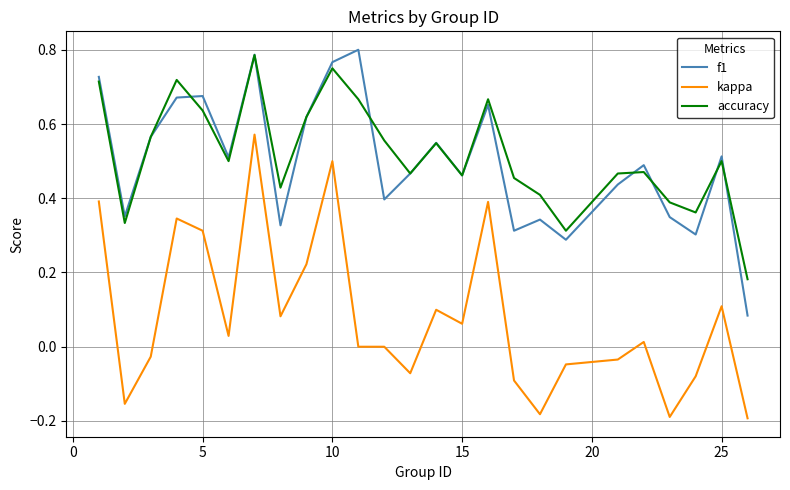

At how many categories does at least one series exceed 0?

25